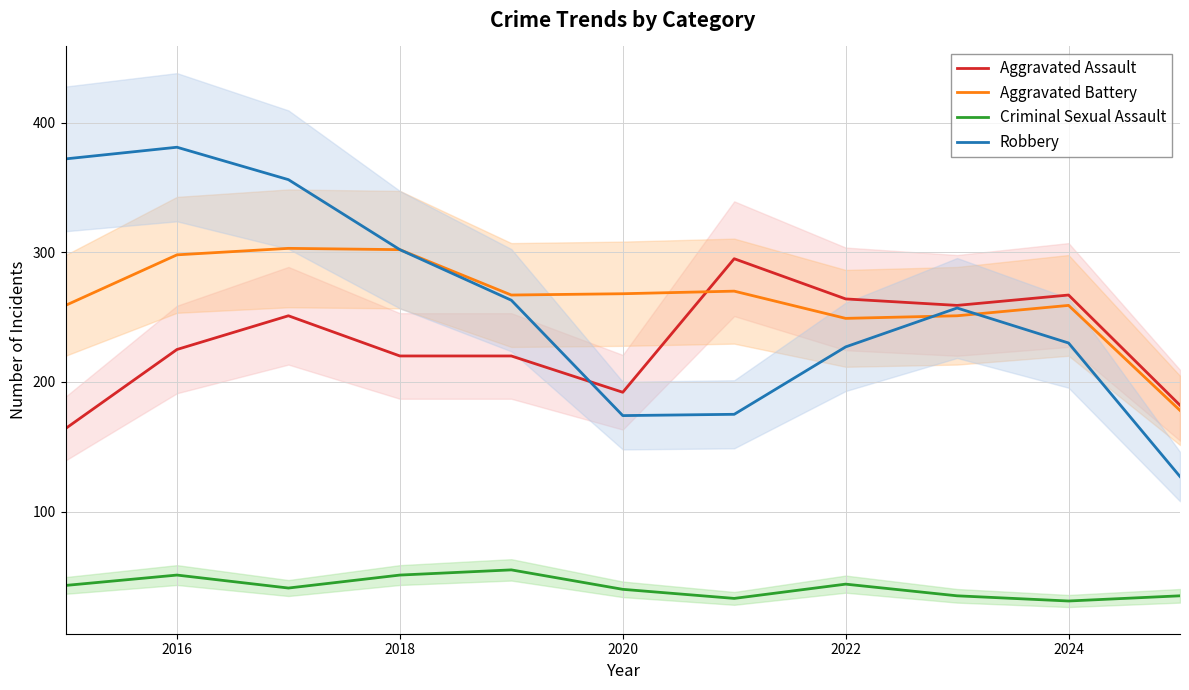

At which category is the sum across all series the highest?

2016